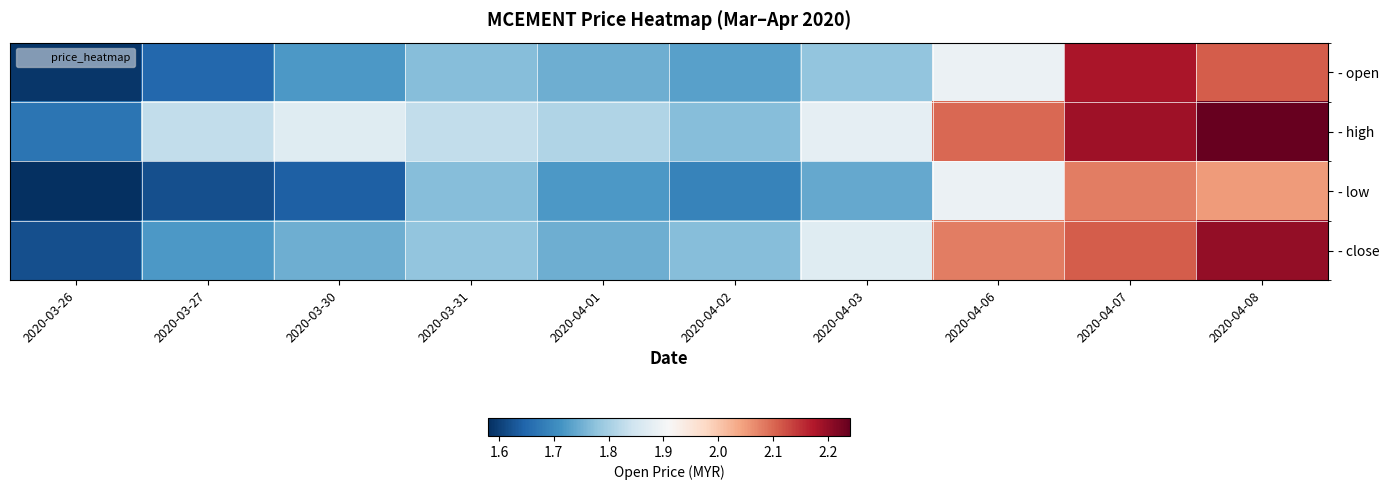

Reading left to right, extract all data points from this chart.

- open: 2020-03-26=1.6	2020-03-27=1.6	2020-03-30=1.7	2020-03-31=1.8	2020-04-01=1.8	2020-04-02=1.7	2020-04-03=1.8	2020-04-06=1.9	2020-04-07=2.2	2020-04-08=2.1
- high: 2020-03-26=1.7	2020-03-27=1.8	2020-03-30=1.9	2020-03-31=1.8	2020-04-01=1.8	2020-04-02=1.8	2020-04-03=1.9	2020-04-06=2.1	2020-04-07=2.2	2020-04-08=2.2
- low: 2020-03-26=1.6	2020-03-27=1.6	2020-03-30=1.6	2020-03-31=1.8	2020-04-01=1.7	2020-04-02=1.7	2020-04-03=1.7	2020-04-06=1.9	2020-04-07=2.1	2020-04-08=2.0
- close: 2020-03-26=1.6	2020-03-27=1.7	2020-03-30=1.8	2020-03-31=1.8	2020-04-01=1.8	2020-04-02=1.8	2020-04-03=1.9	2020-04-06=2.1	2020-04-07=2.1	2020-04-08=2.2